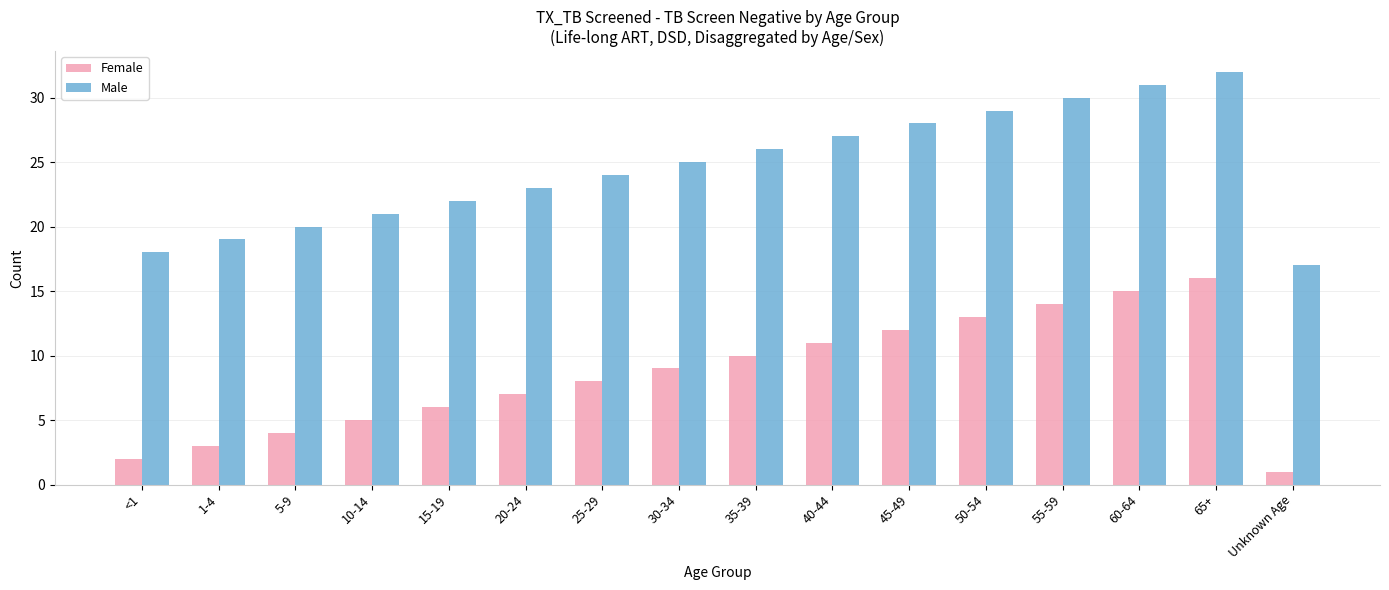

What is the value of the Female bar at the 15th from the left?

16